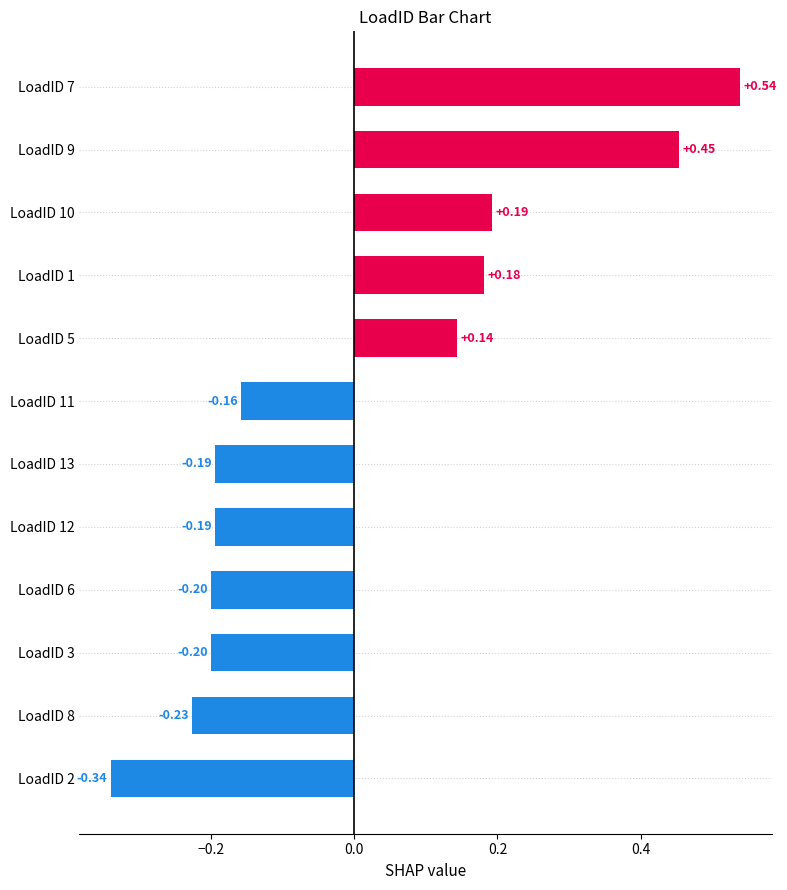

What is the difference between the second highest and minimum values?

0.8